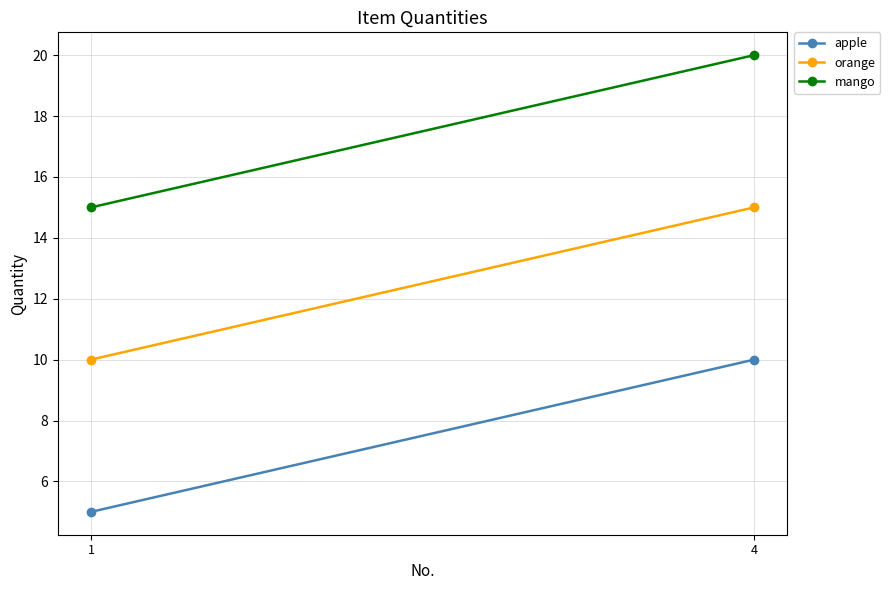

How many orange values are between 10 and 15?

2